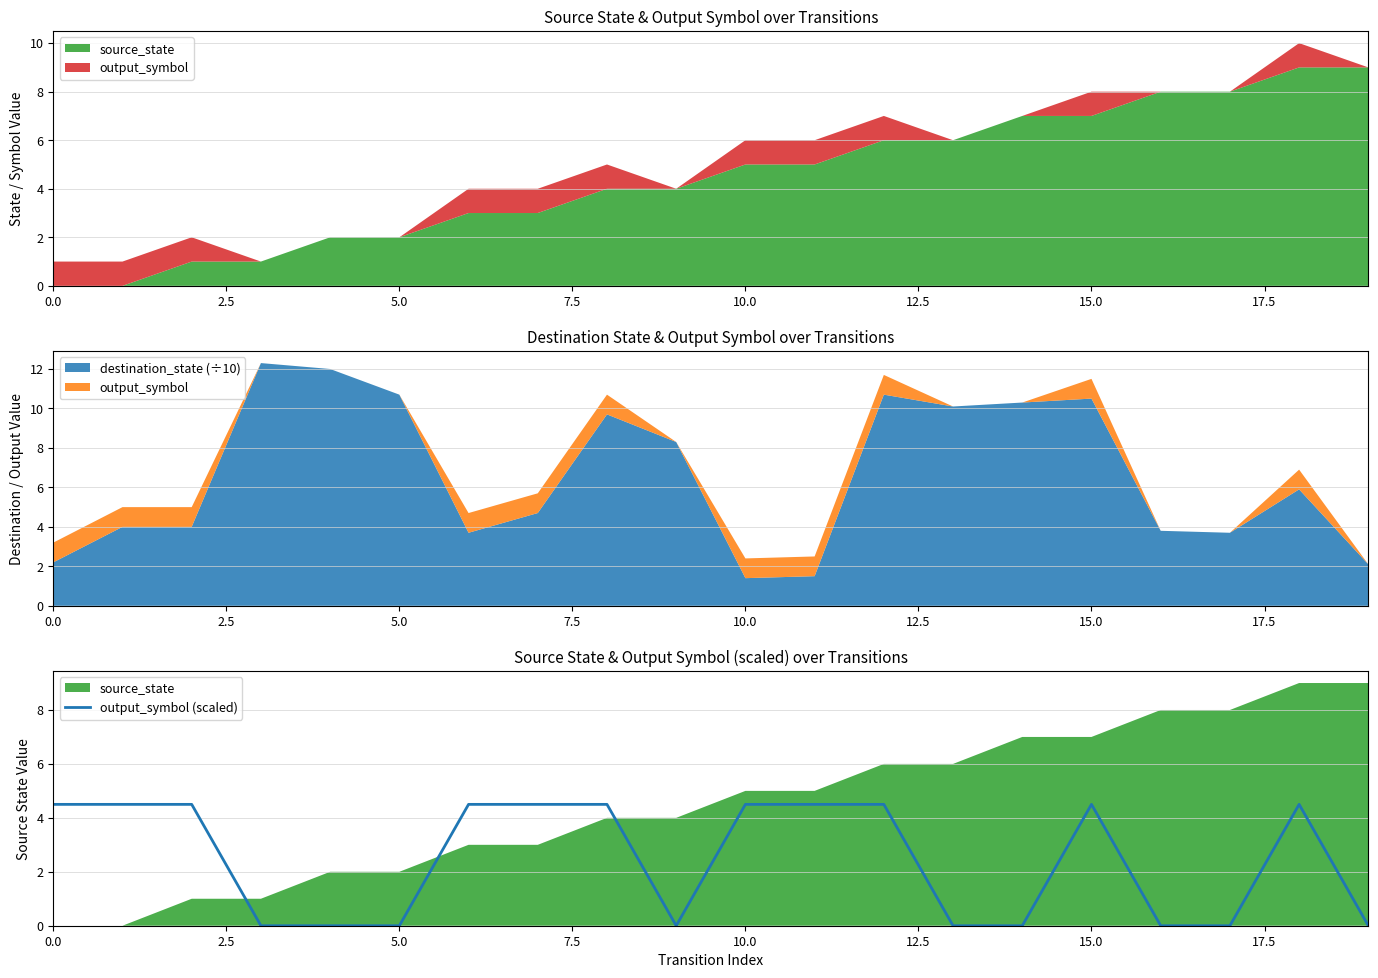

How many positive values are there?

11